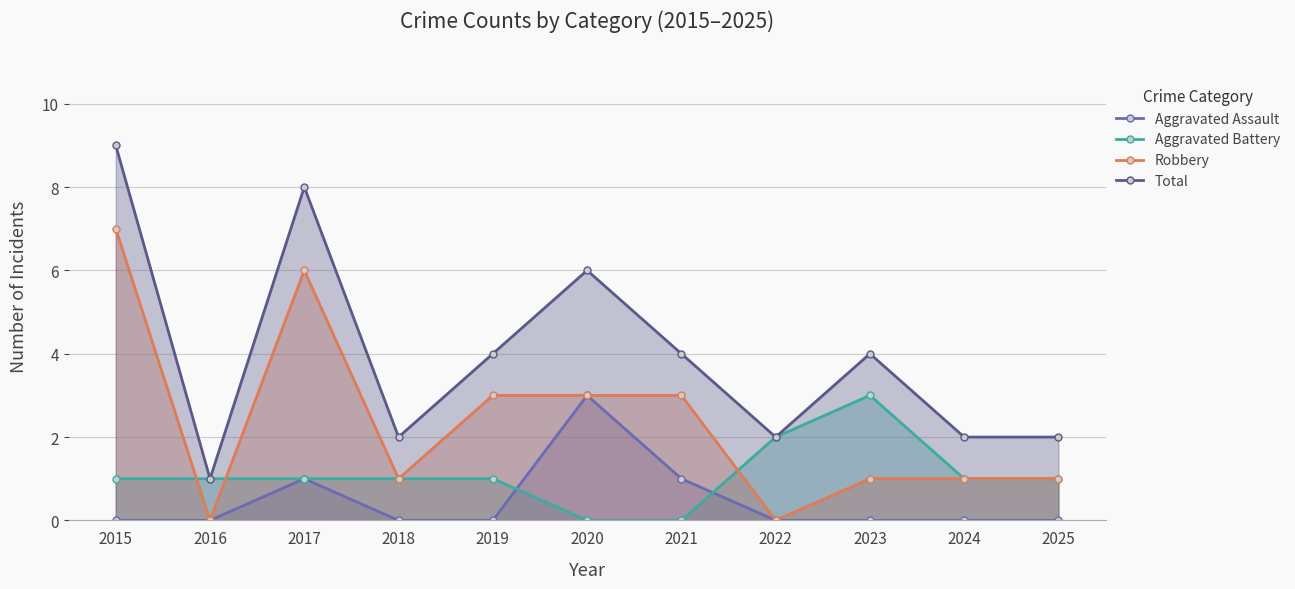

Where is the first local maximum for Robbery?

2017